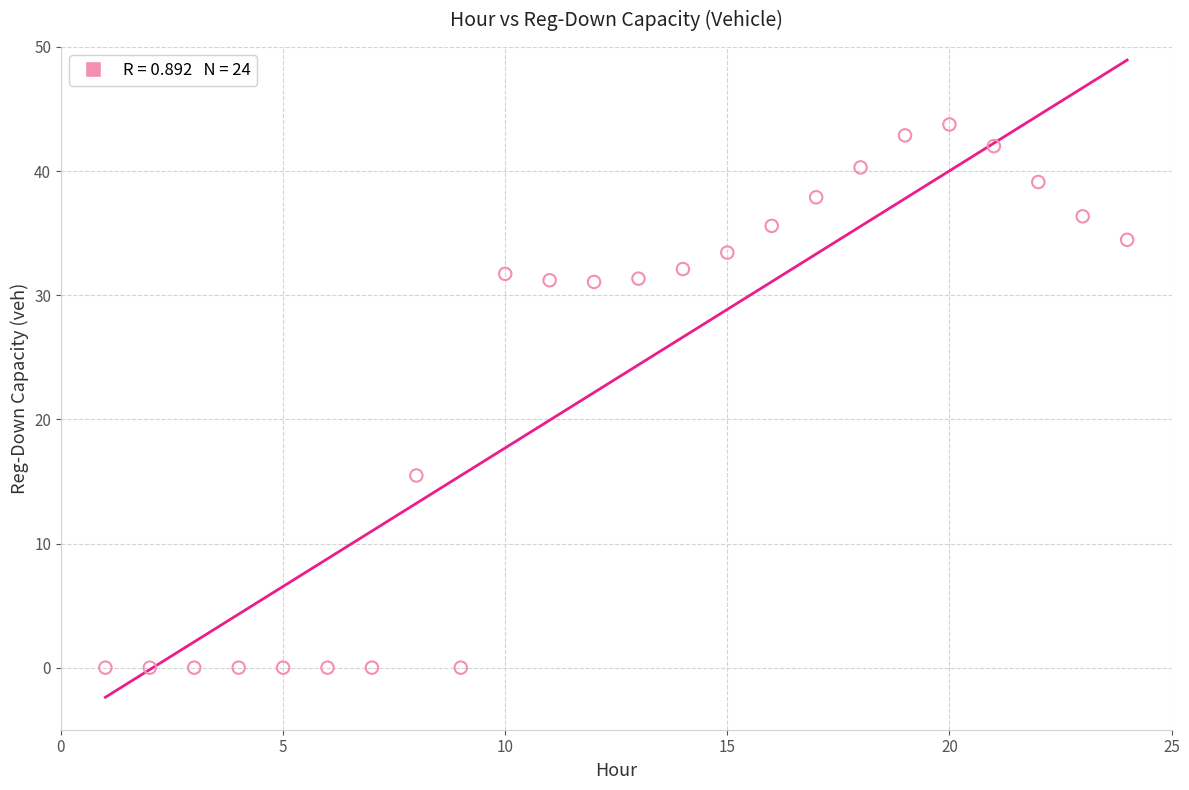

What Y value in the scatter plot is closest to 21?

15.5